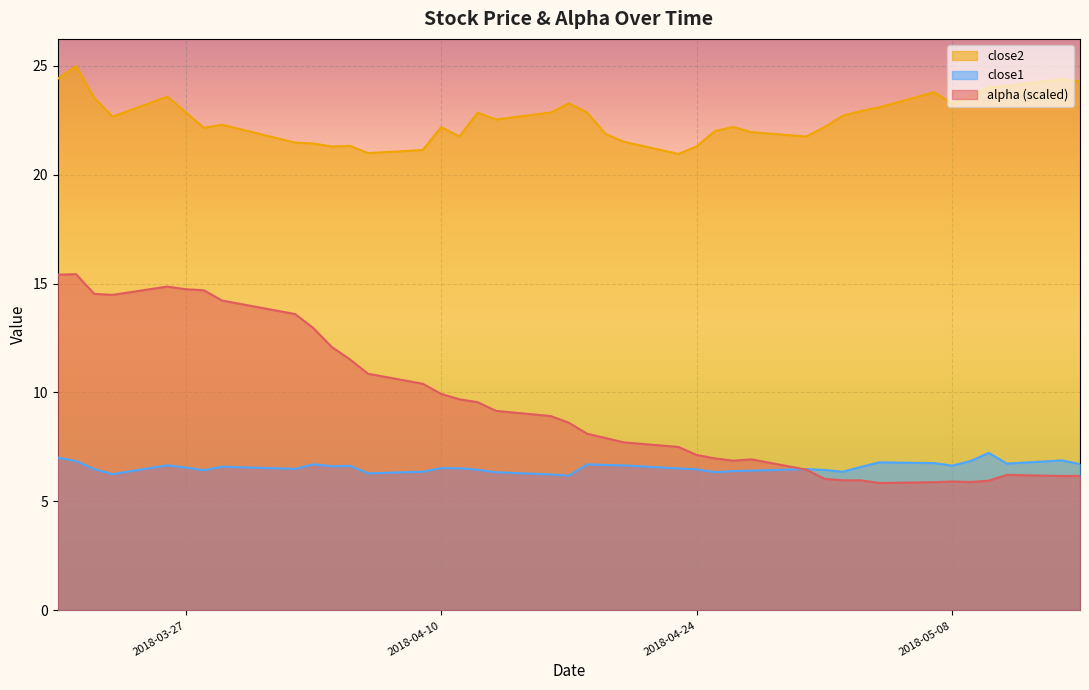

What are all the series names shown in the legend?

close2, close1, alpha (scaled)